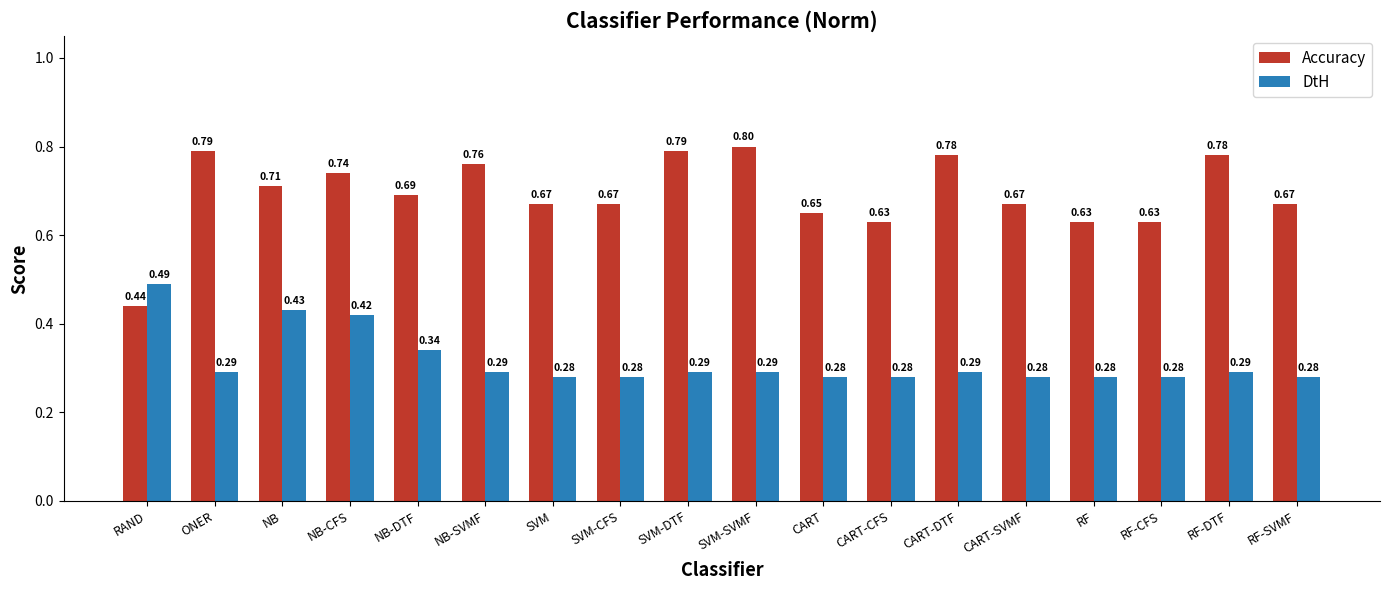

Between NB-DTF and NB-SVMF, which series saw the biggest shift?

Accuracy